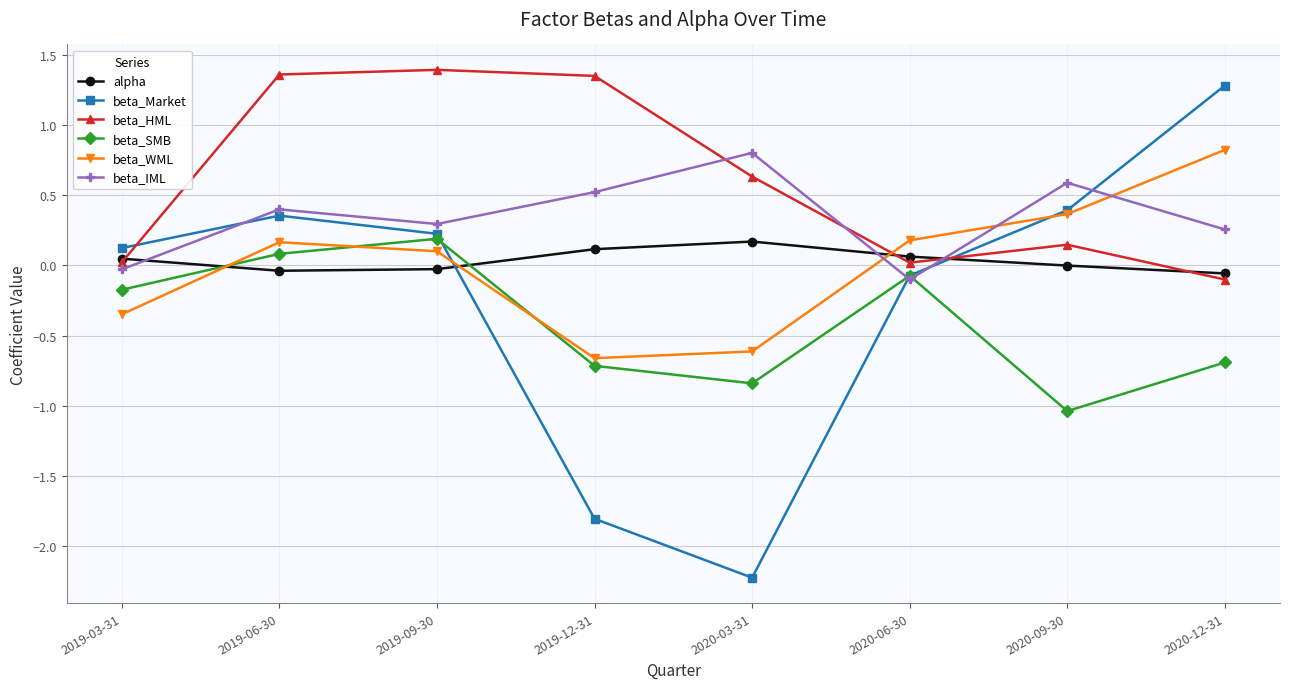

Between which two adjacent categories do alpha and beta_Market first intersect?

2019-09-30 and 2019-12-31